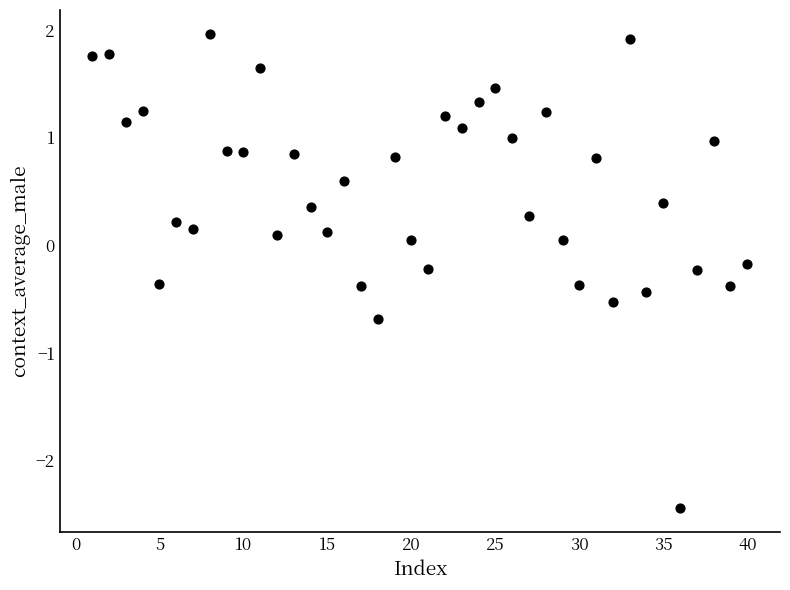

What is the range of Y values (max minus min)?

4.4